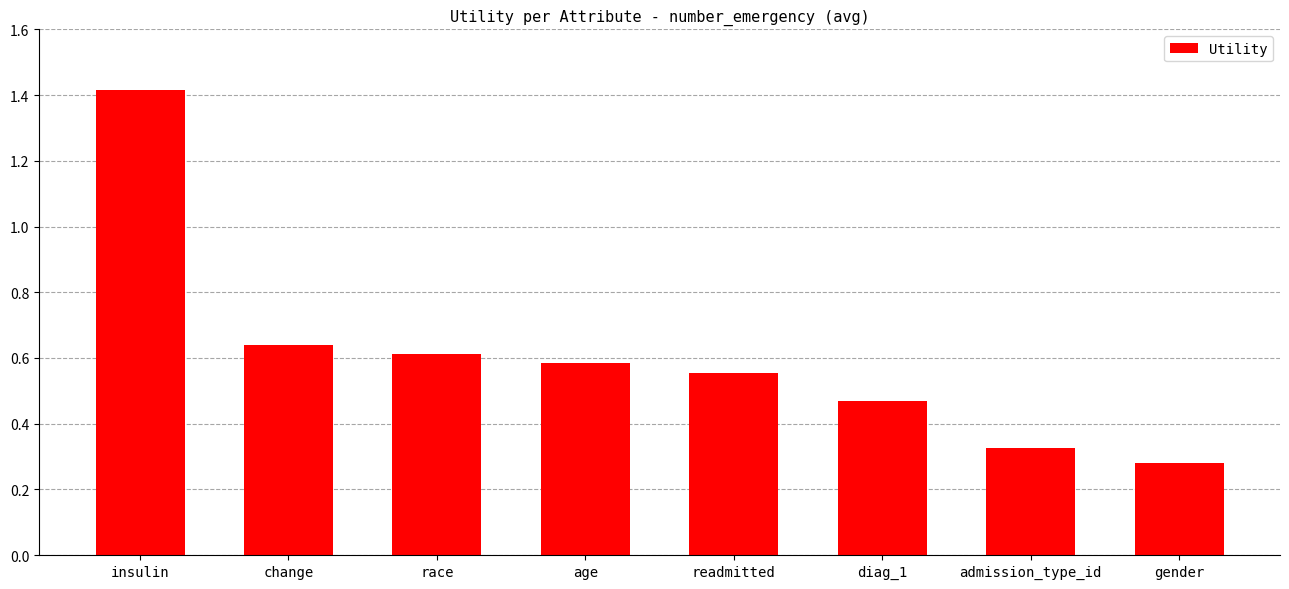

What position from the left is admission_type_id?

7